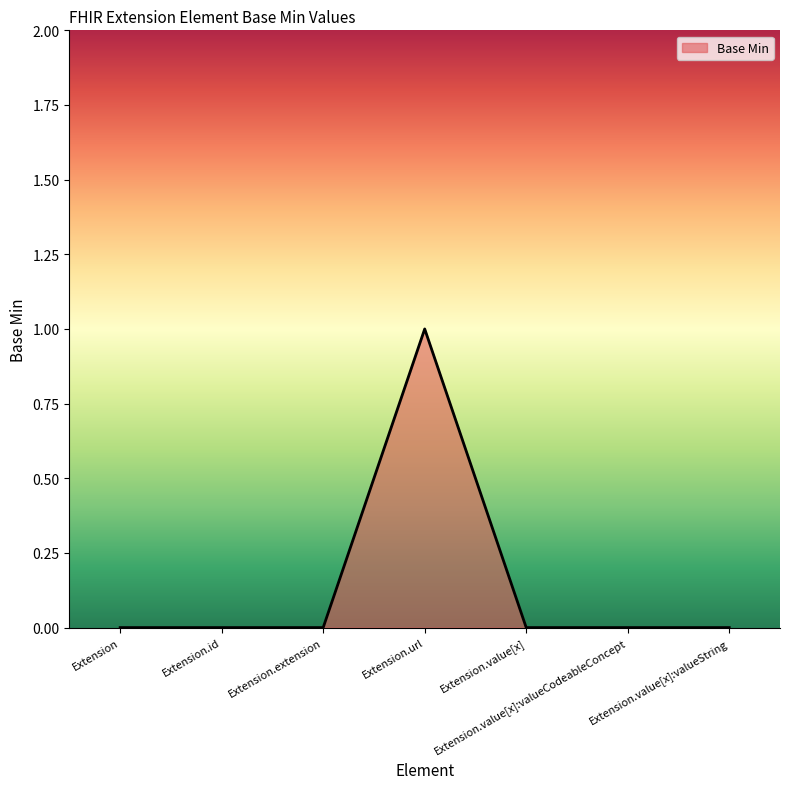

What position from the right is Extension?

7